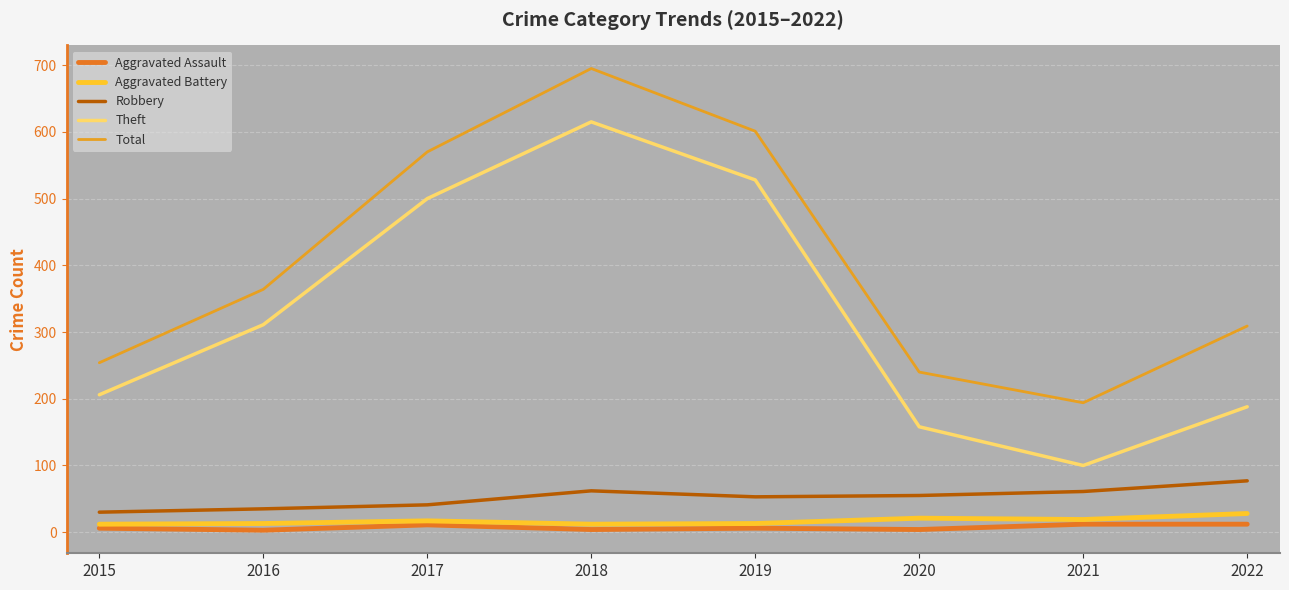

Read the Aggravated Assault value at 2022.

12